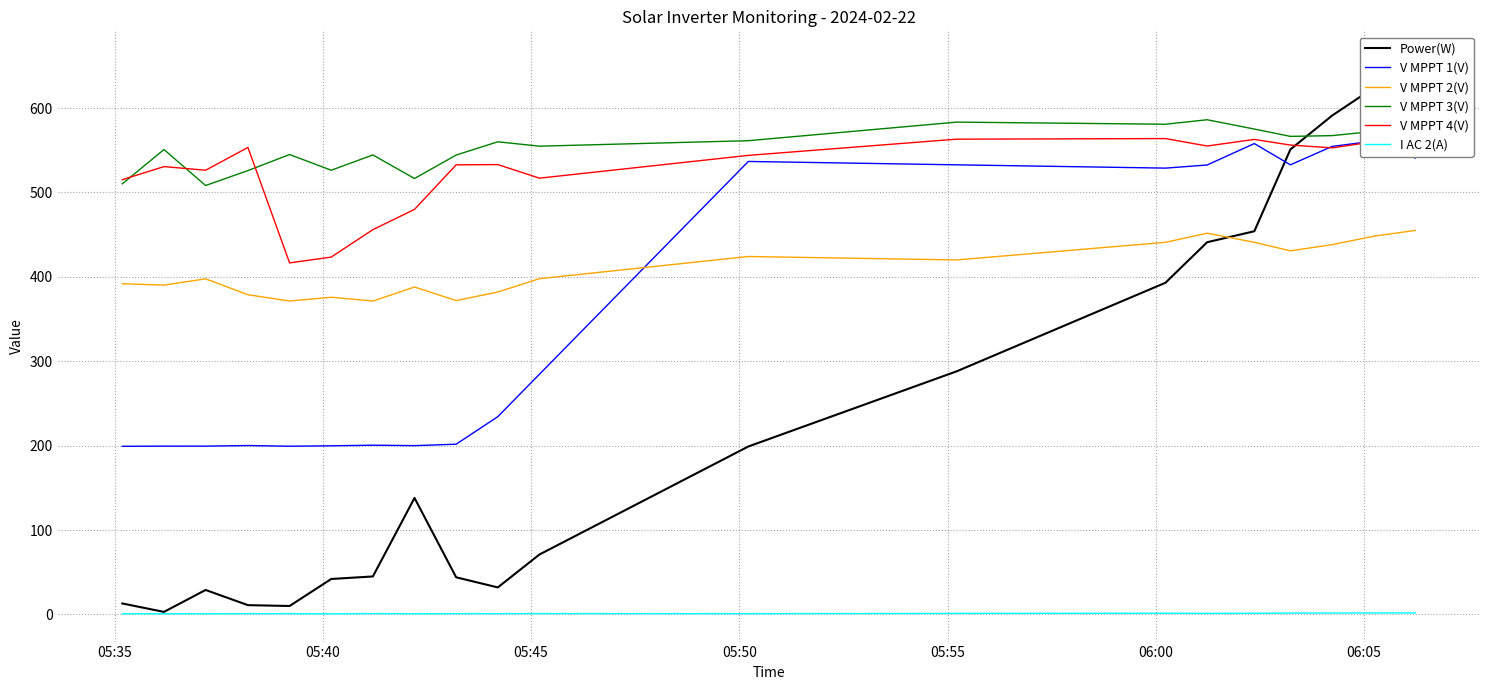

True or false: V MPPT 2(V) and V MPPT 3(V) cross at least once.

False